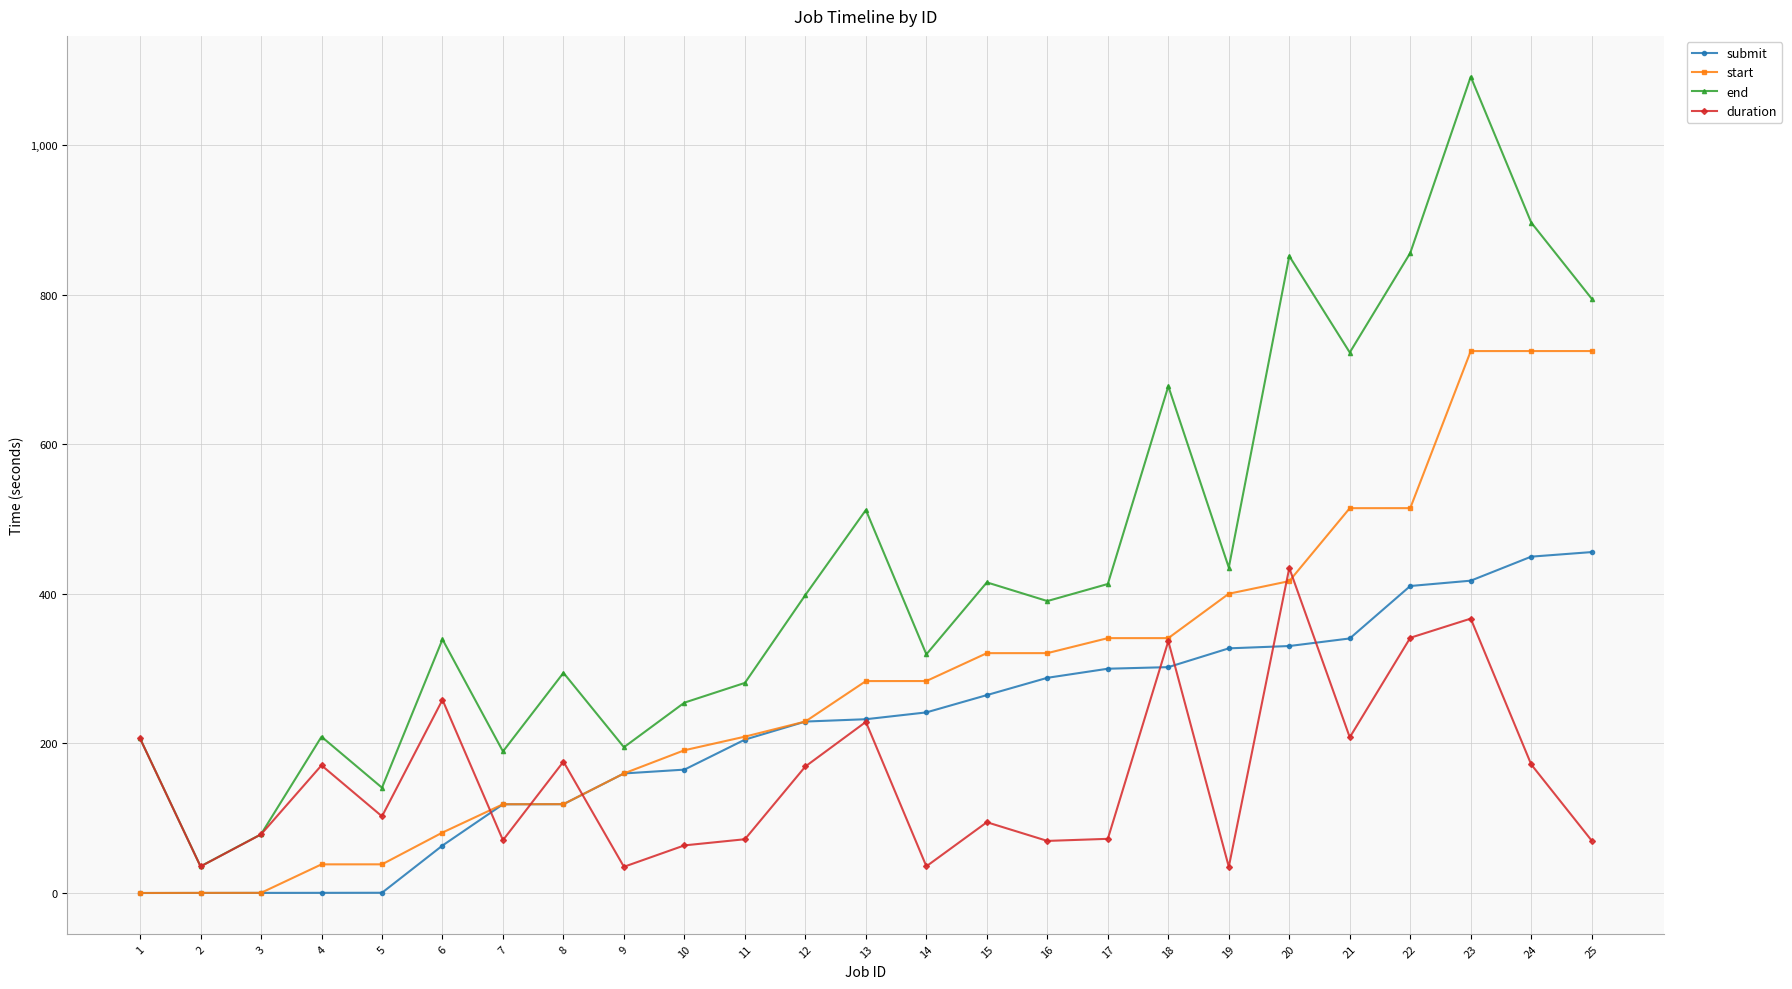

List the series in order of their overall mean, highest first.

end, start, submit, duration